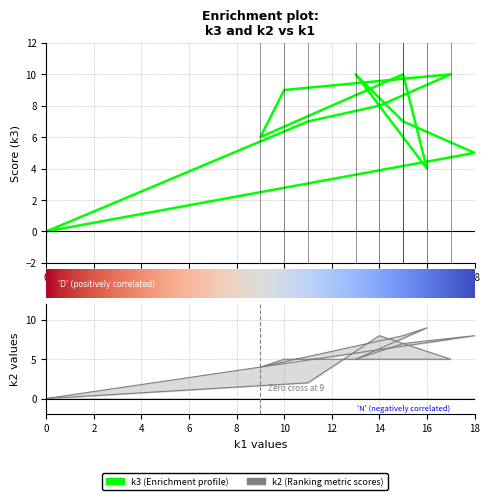

What is the difference between the maximum and minimum values in the k2 series?

9